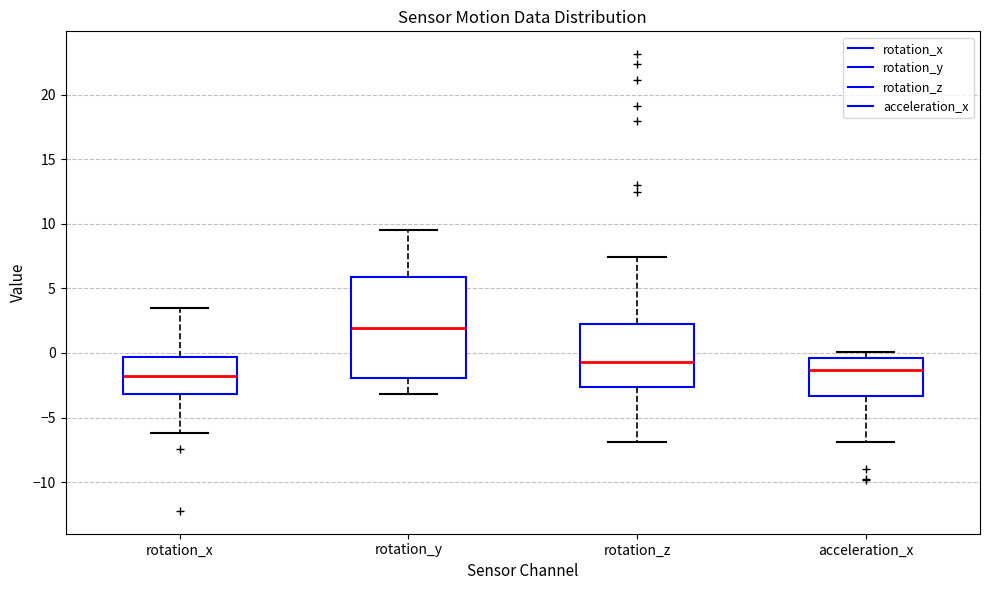

Reading left to right, transcribe this box plot: for each box, give where its median line is, the range the box spans, and where its two whiskers end, as read against the y-axis. The values are not printed on the chart, so give them approximately, as read against the axis.

rotation_x: median -2.0, box -3.0 to -0.5, whiskers -6.0 to 3.5
rotation_y: median 2.0, box -2.0 to 6.0, whiskers -3.0 to 9.5
rotation_z: median -0.5, box -2.5 to 2.0, whiskers -7.0 to 7.5
acceleration_x: median -1.5, box -3.5 to -0.5, whiskers -7.0 to 0.0